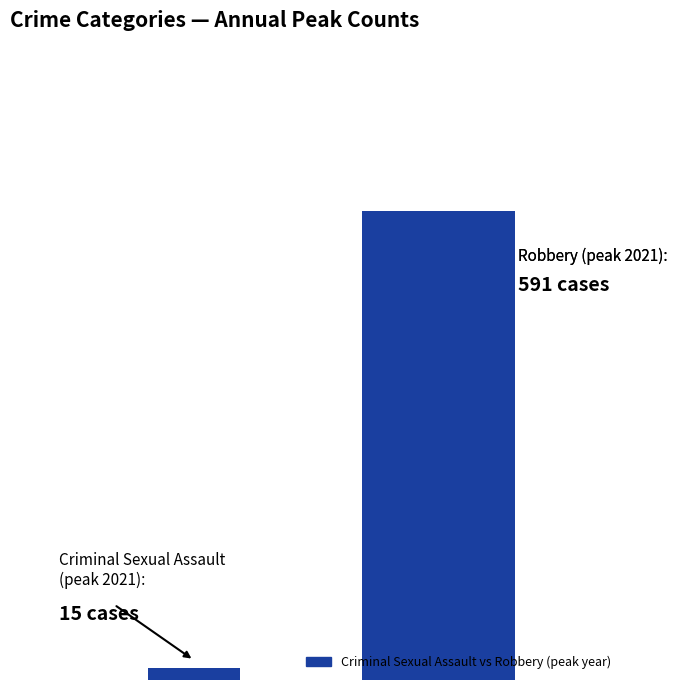

How many bars are there in total?

2